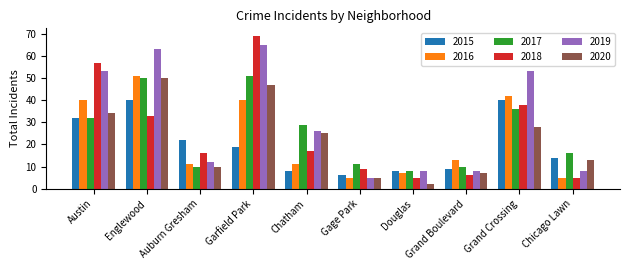

List the labels in order of 2020 value, smallest first.

Douglas, Gage Park, Grand Boulevard, Auburn Gresham, Chicago Lawn, Chatham, Grand Crossing, Austin, Garfield Park, Englewood